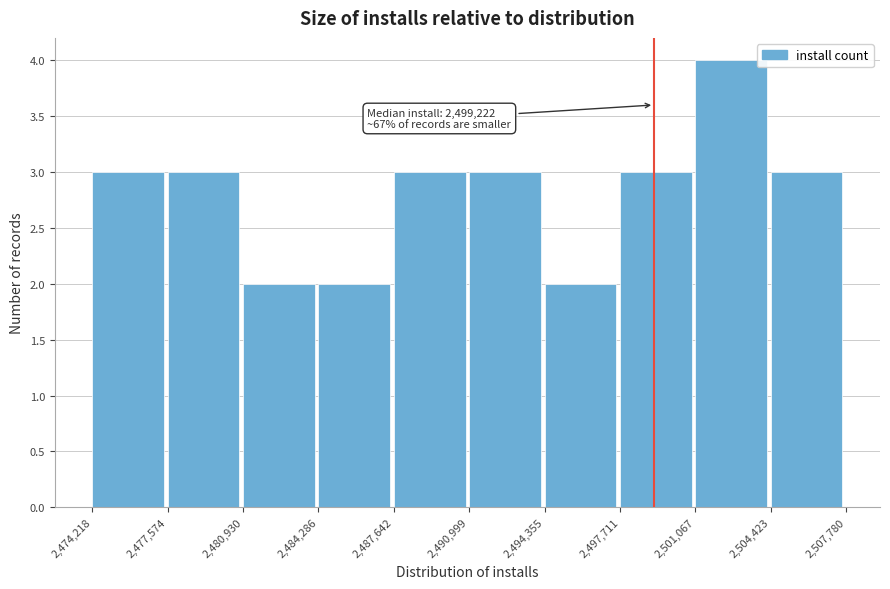

Which range on the x-axis has the tallest bar?

2,501,067 to 2,504,423